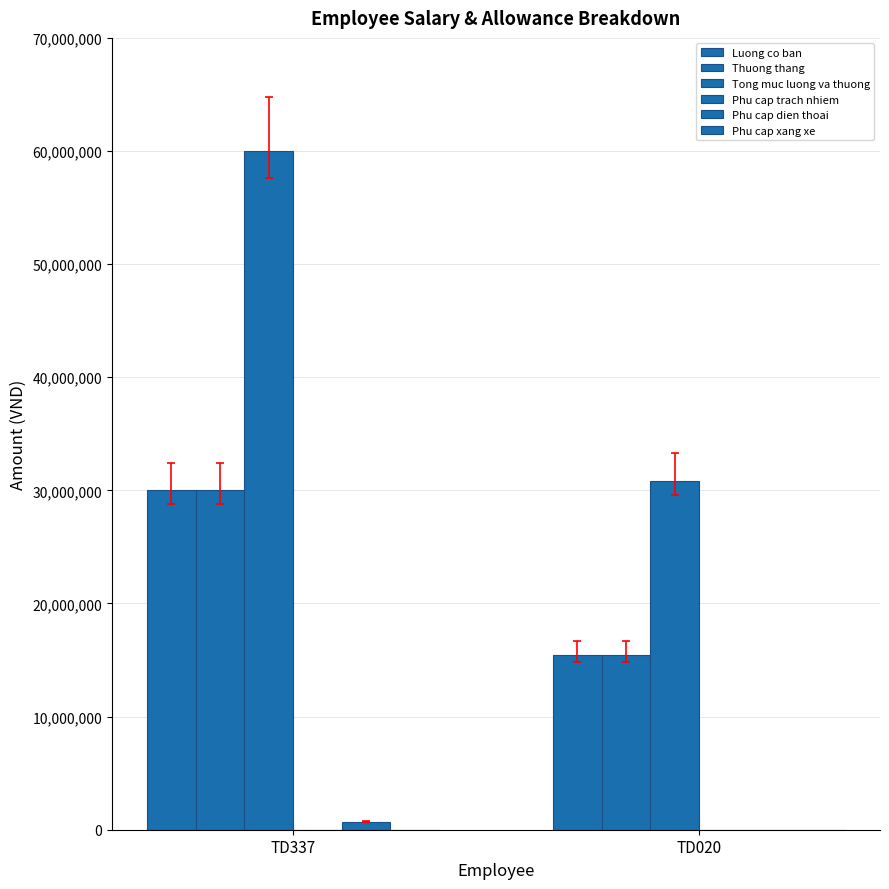

How many series are shown in this chart?

4